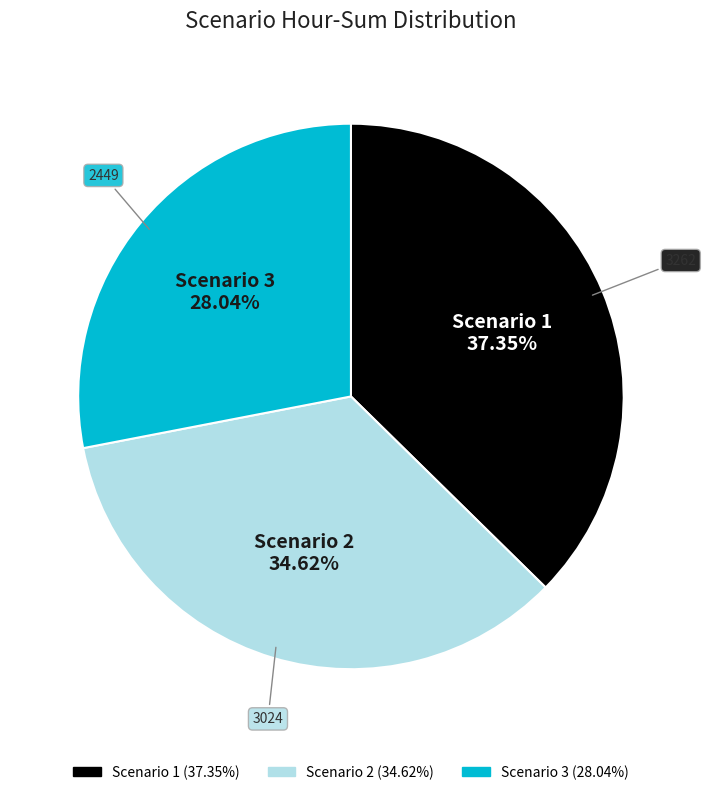

To the nearest percent, what is the difference between the largest and smallest slice percentages?

9%